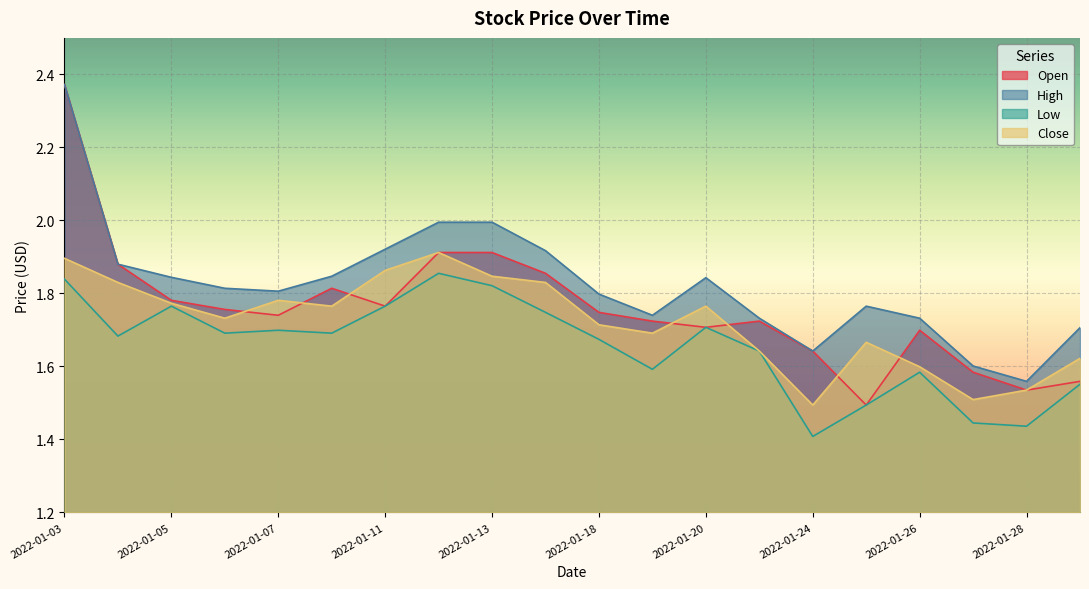

At which category is the sum across all series the highest?

2022-01-03